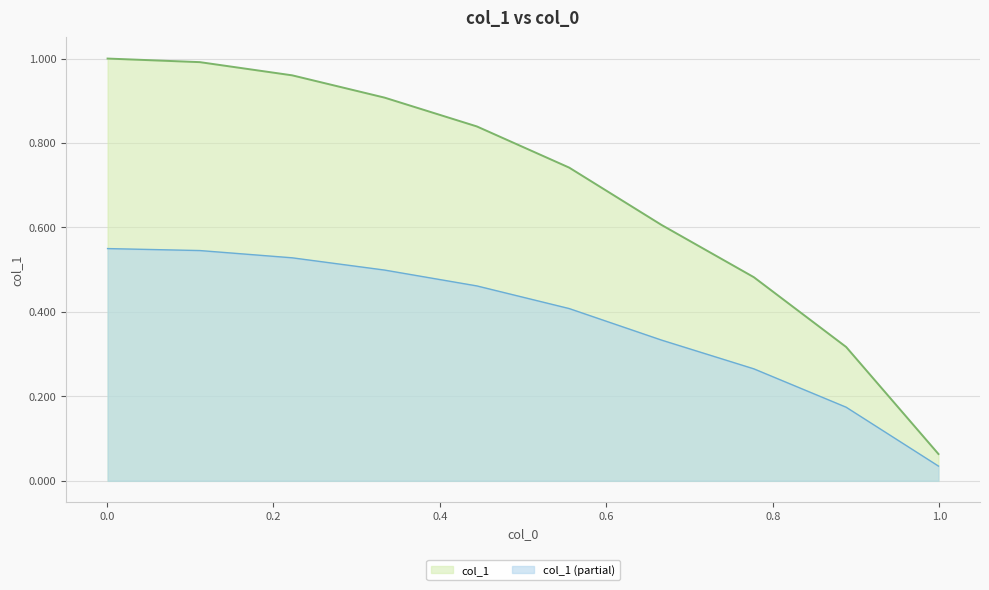

What is the sum of the values at 0.22277777777777777 and 0.8881111111111111?

1.3